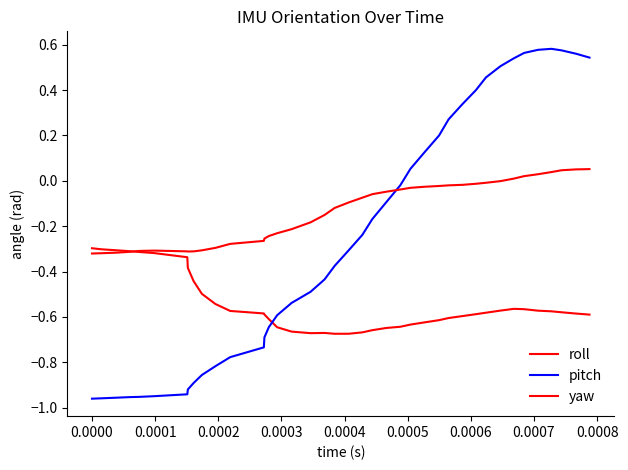

Does the chart display data point markers on the line(s)?

No